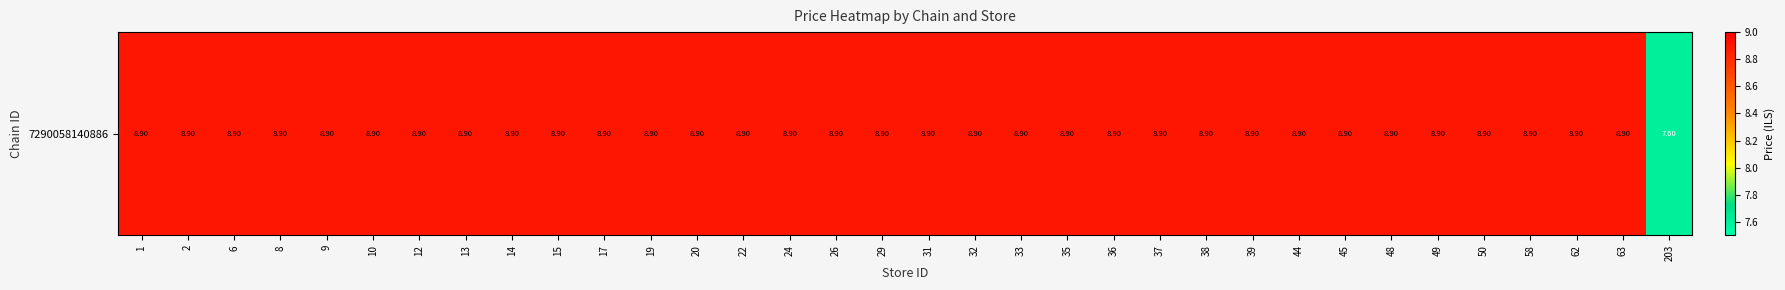

The chart shows a value of 8.9 at 26. True or false?

True